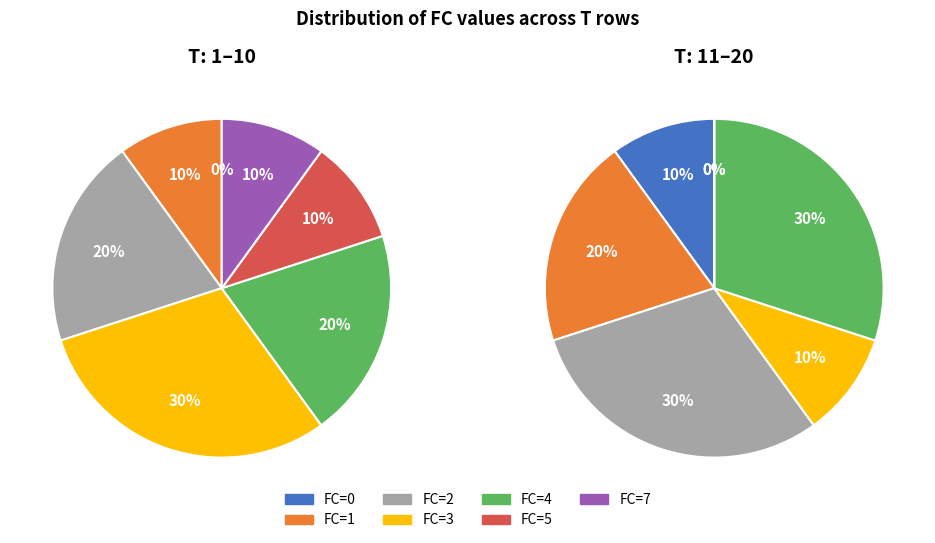

How many segments does this pie chart have?

7